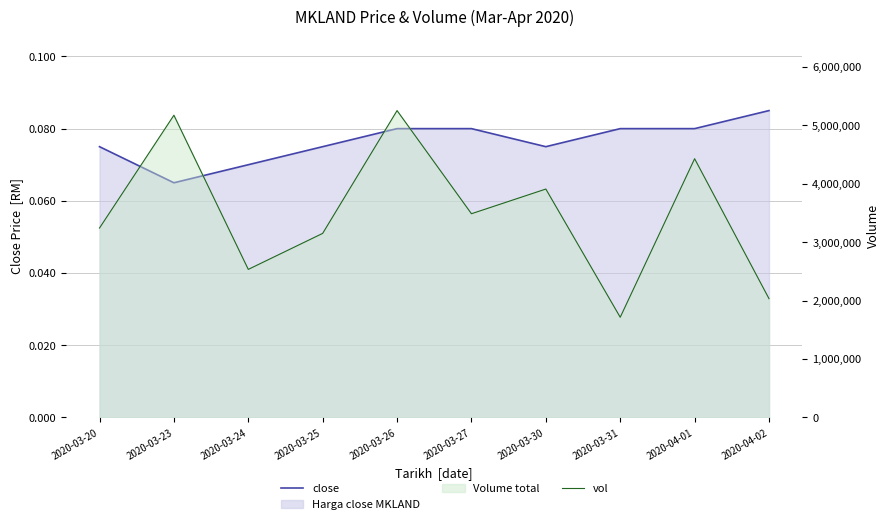

Which series changed the most between 2020-03-25 and 2020-04-01?

vol